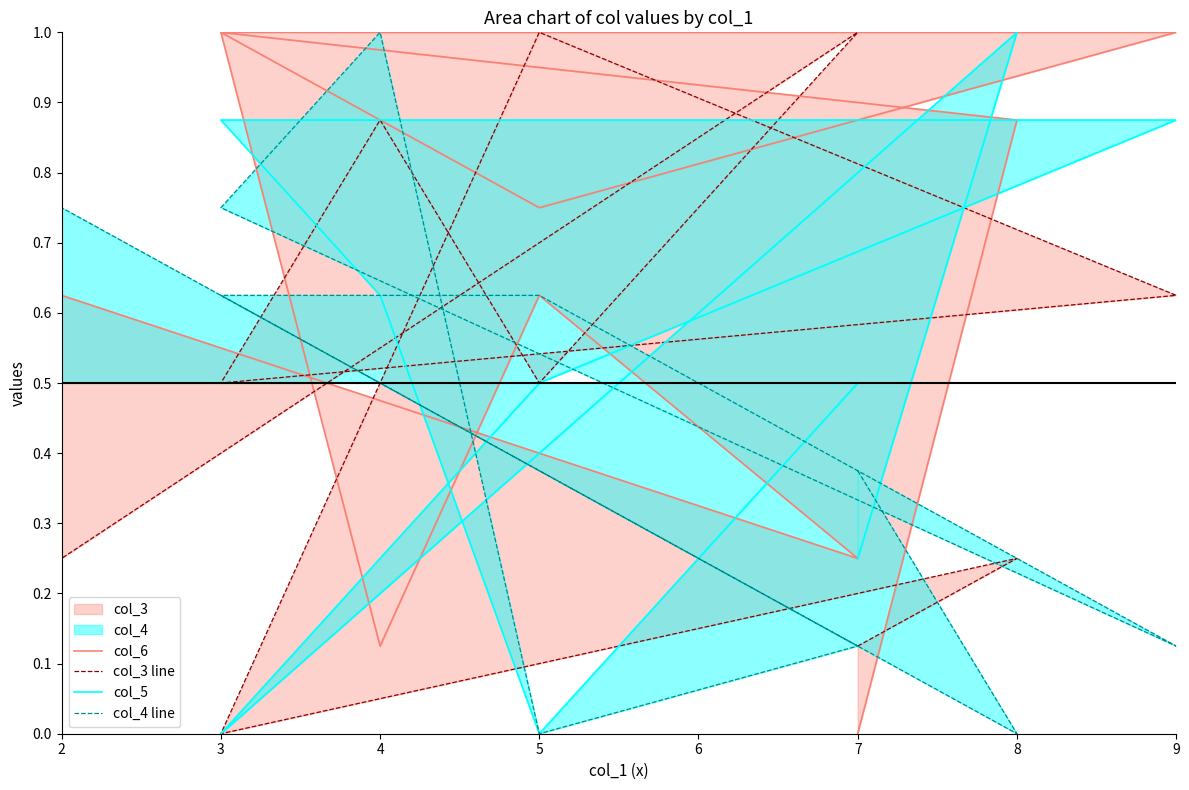

What is the difference between the maximum and minimum values in the col_4 line series?

1.0